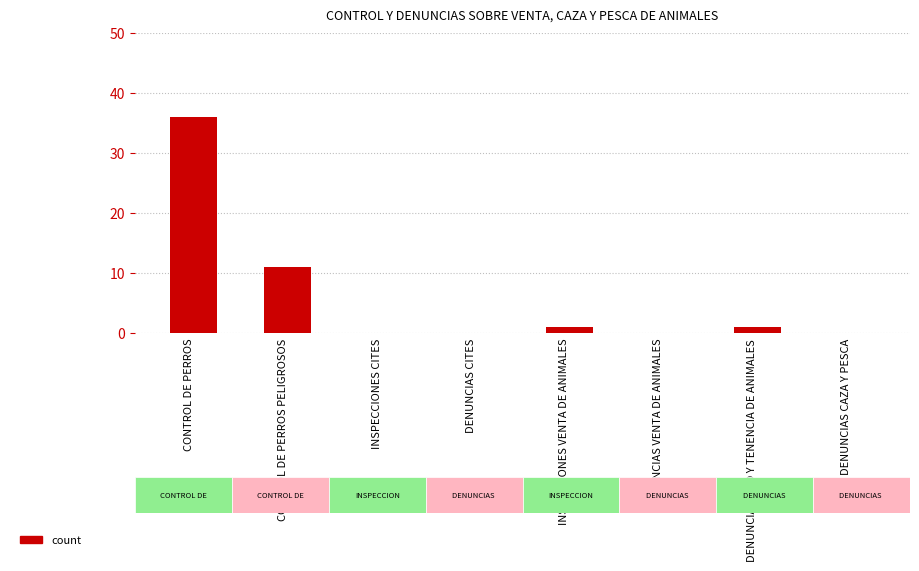

At which label is the value closest to 18?

CONTROL DE PERROS PELIGROSOS